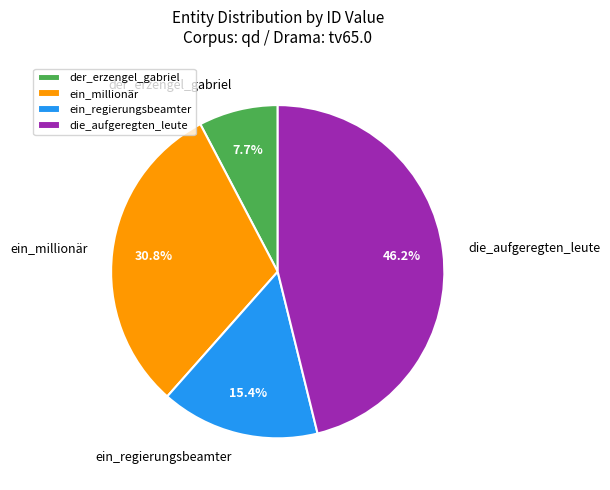

Rank the categories by value from highest to lowest.

die_aufgeregten_leute, ein_millionär, ein_regierungsbeamter, der_erzengel_gabriel